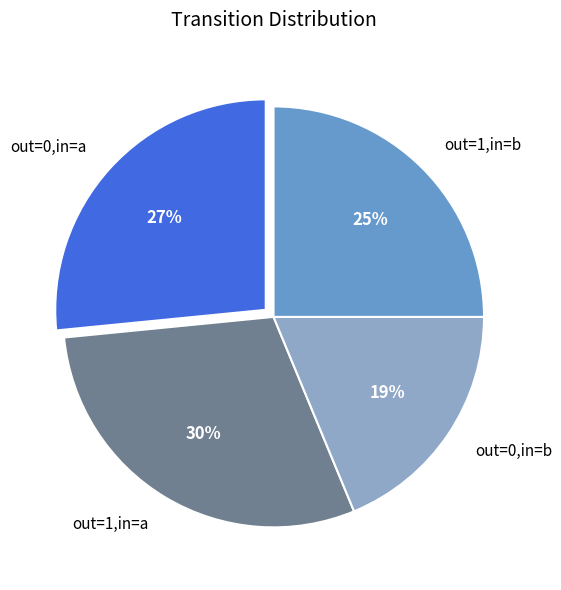

Is there a majority slice in this chart?

No